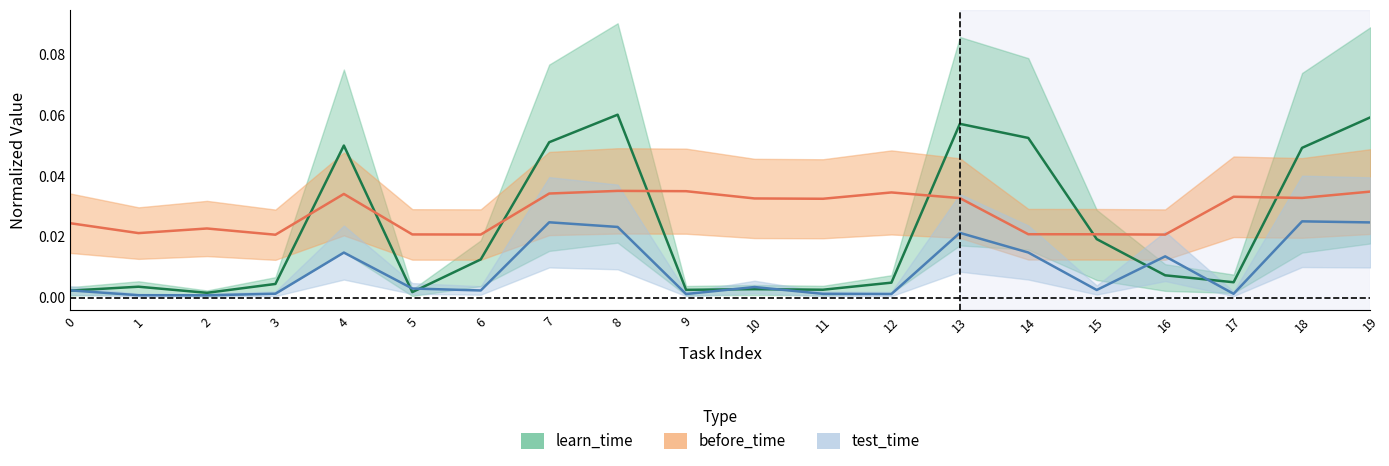

Rank the series at 14 from lowest to highest value.

test_time, before_time, learn_time